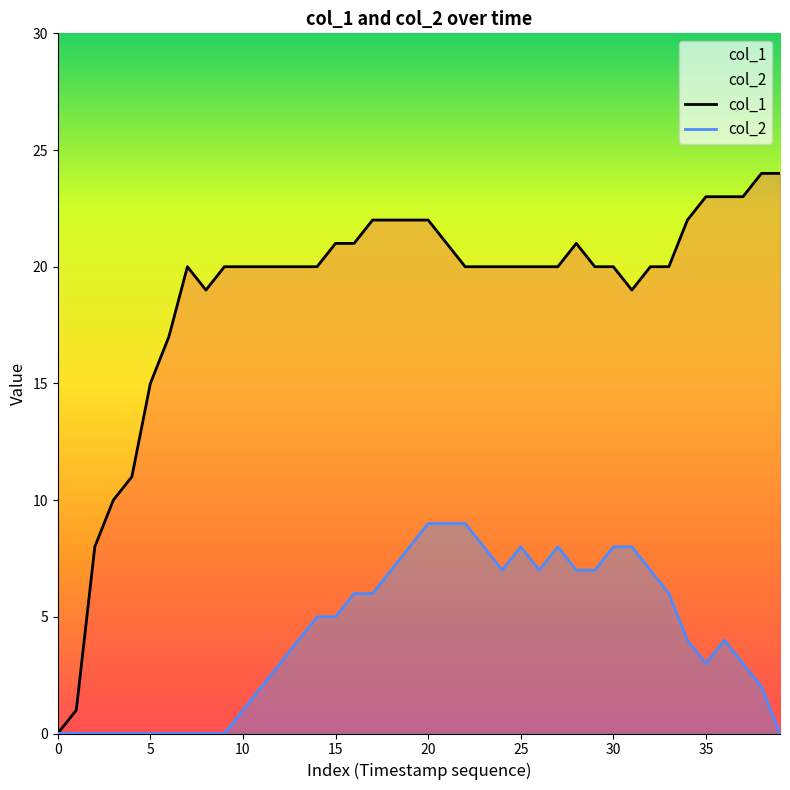

Does the chart display data point markers on the line(s)?

No